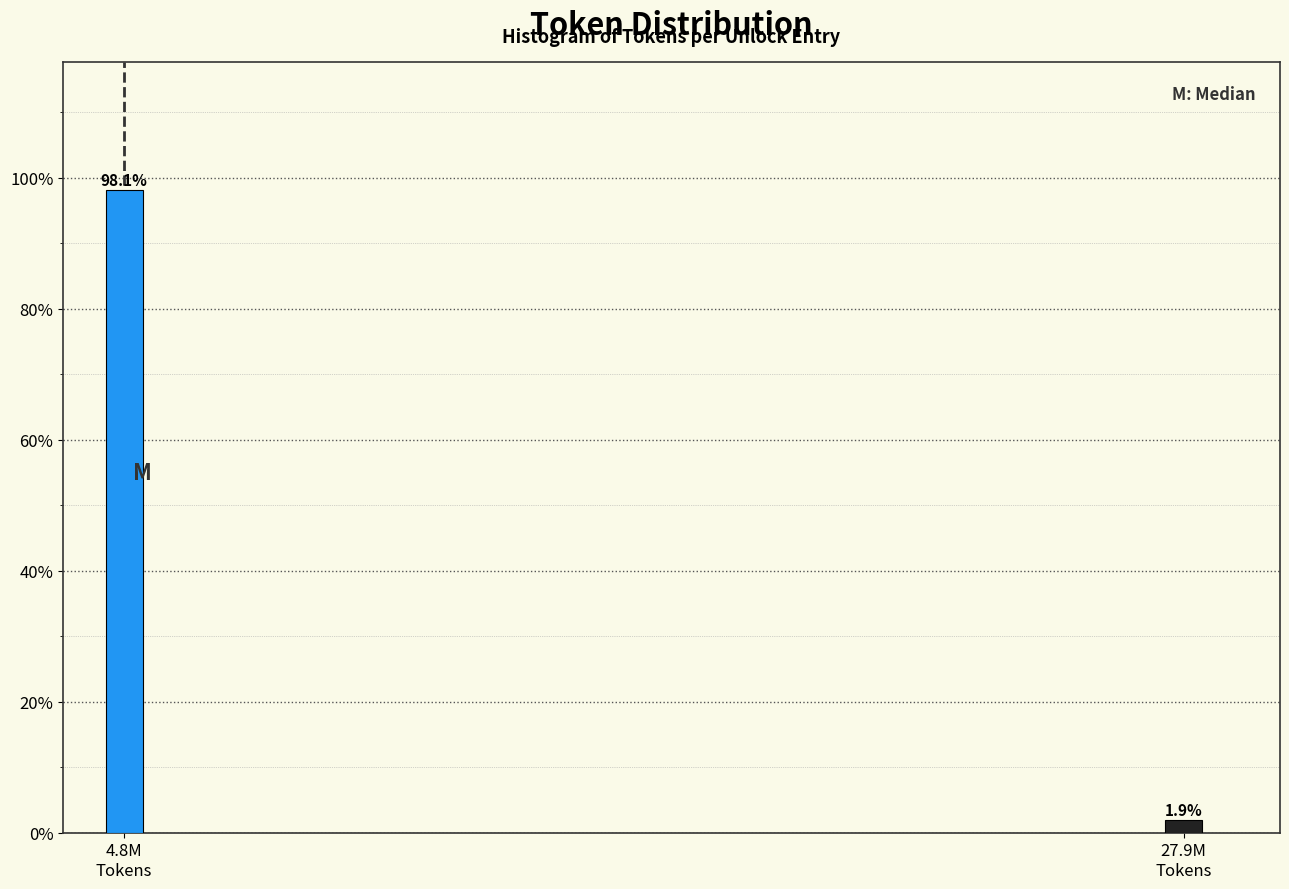

Reading right to left, extract all data points from this chart.

1.9	98.1